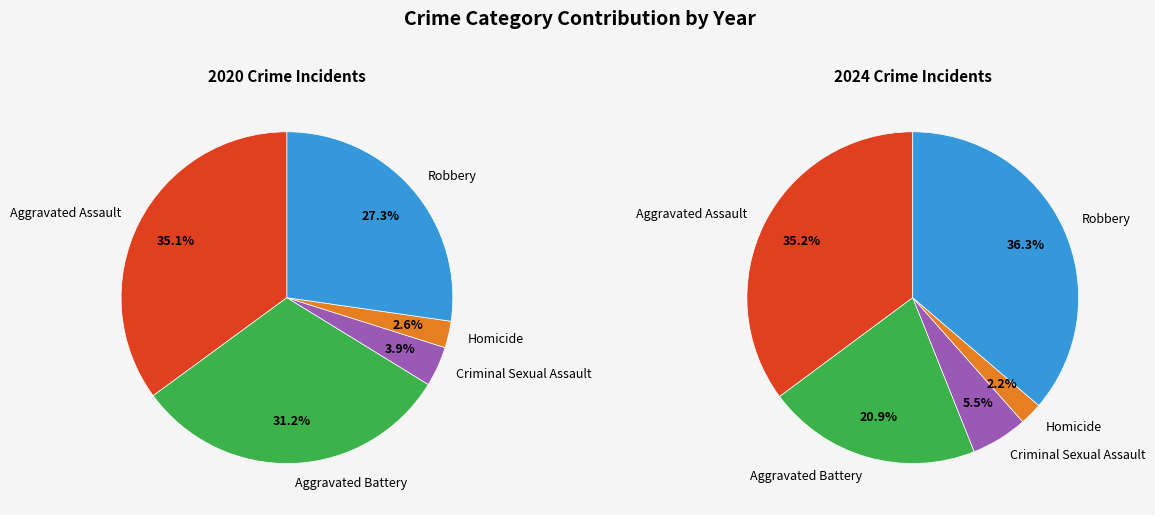

The Robbery slice represents 27% of the pie. True or false?

True